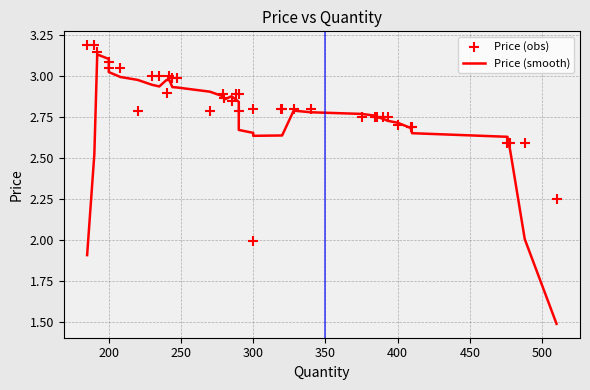

Which series has the widest spread of Y values?

Price (smooth)